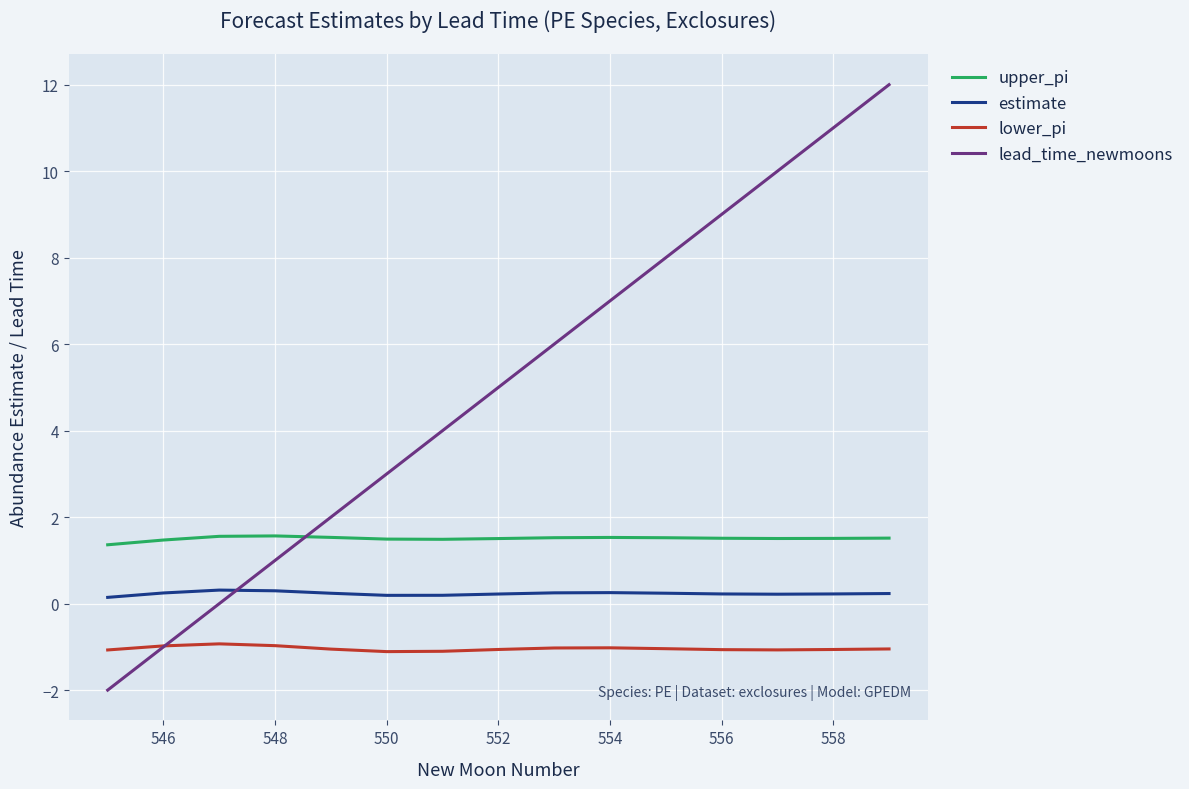

What is the highest value of the lower_pi series?

-0.9